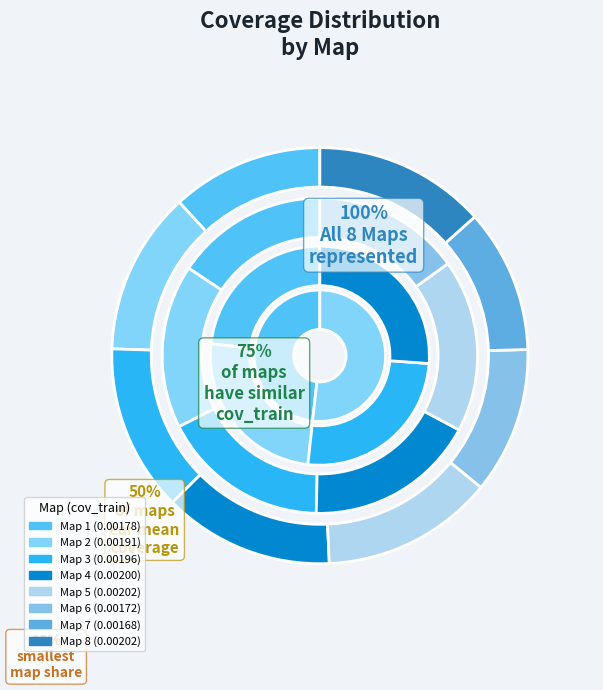

How many segments does this pie chart have?

8